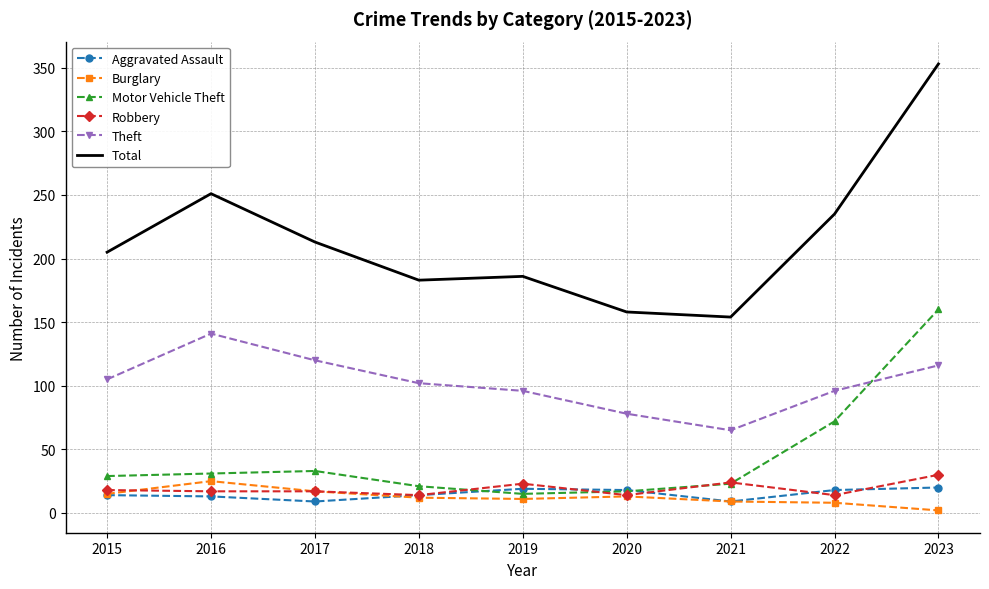

What is the sum of all Motor Vehicle Theft values?

401